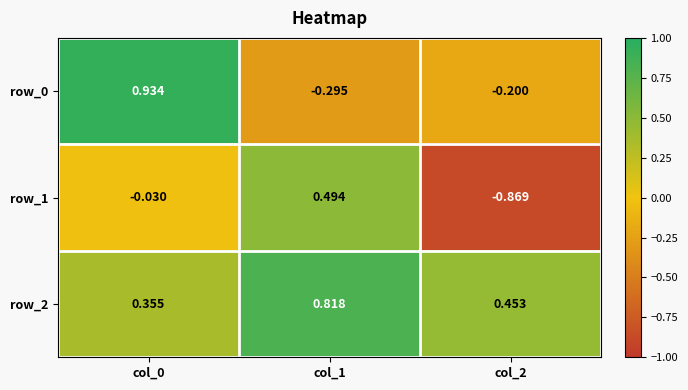

Is the value of row_0 at col_1 greater than the value of row_2 at col_0?

No